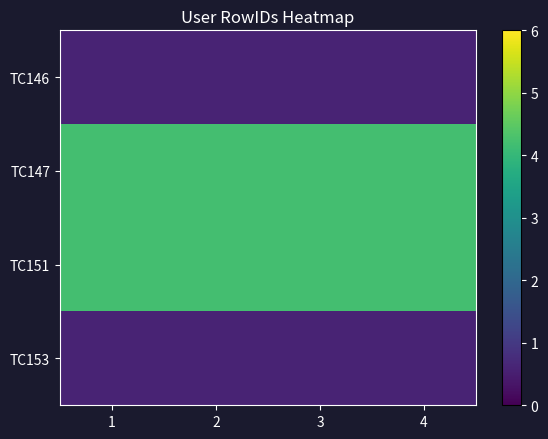

What is the spread (max minus min) of values at 4?

3.6